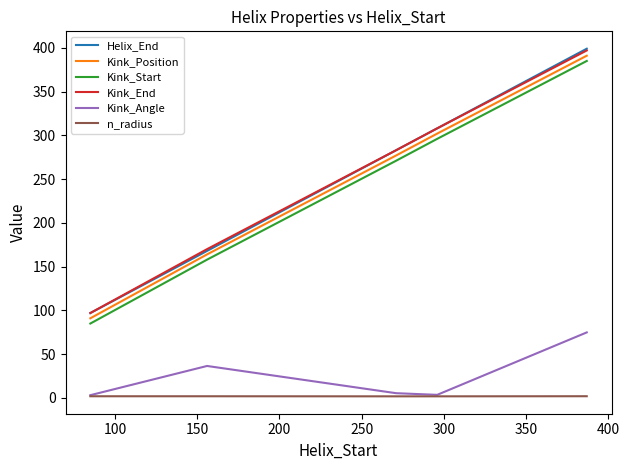

How many lines are shown in the chart?

6